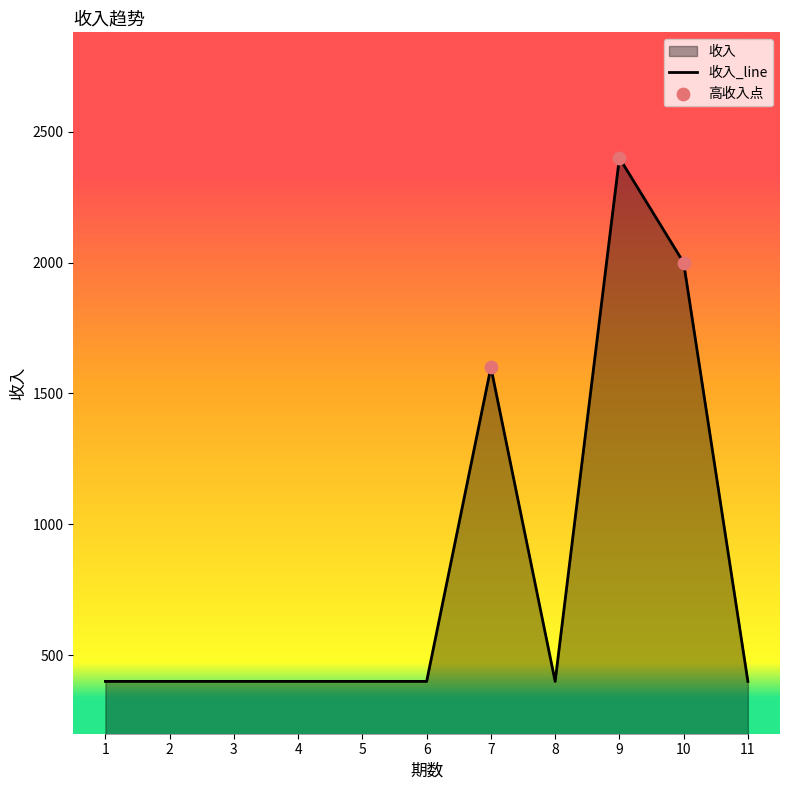

Approximately how many times larger is the value at 3 compared to 2?

1.0